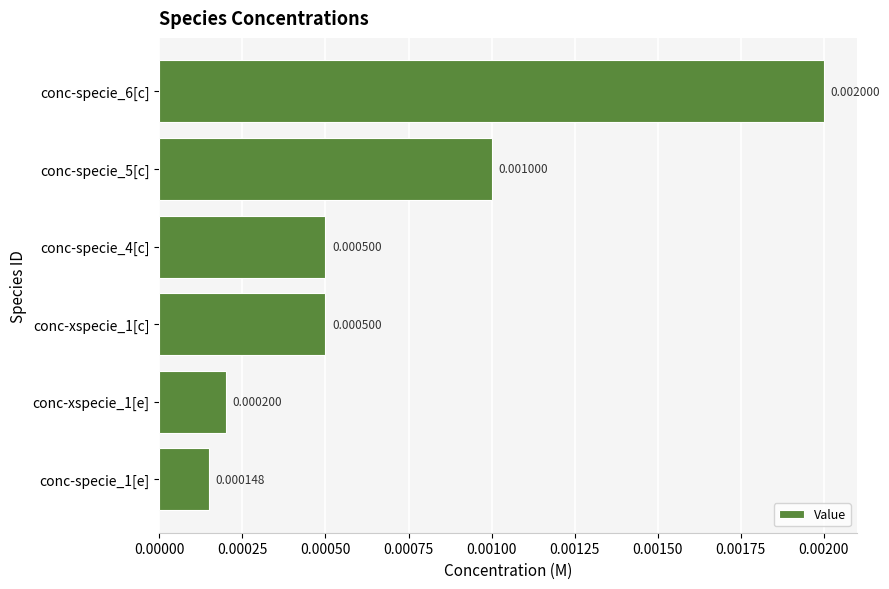

Which has a higher value, conc-specie_4[c] or conc-specie_6[c]?

conc-specie_6[c]